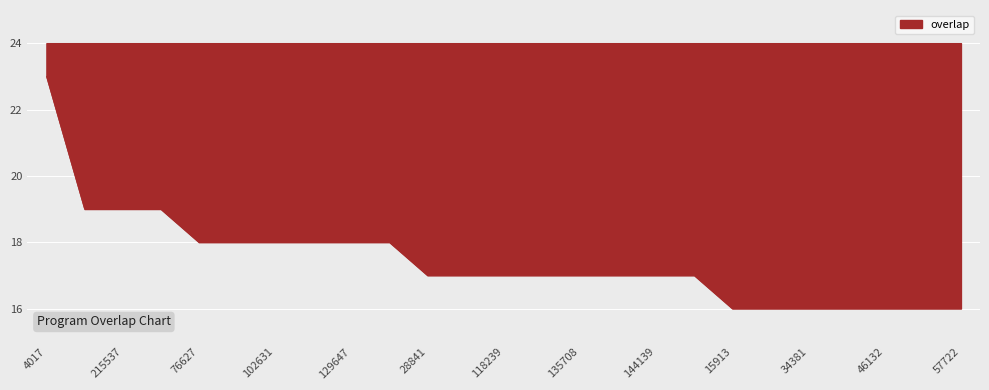

Does the chart display data point markers on the line(s)?

No